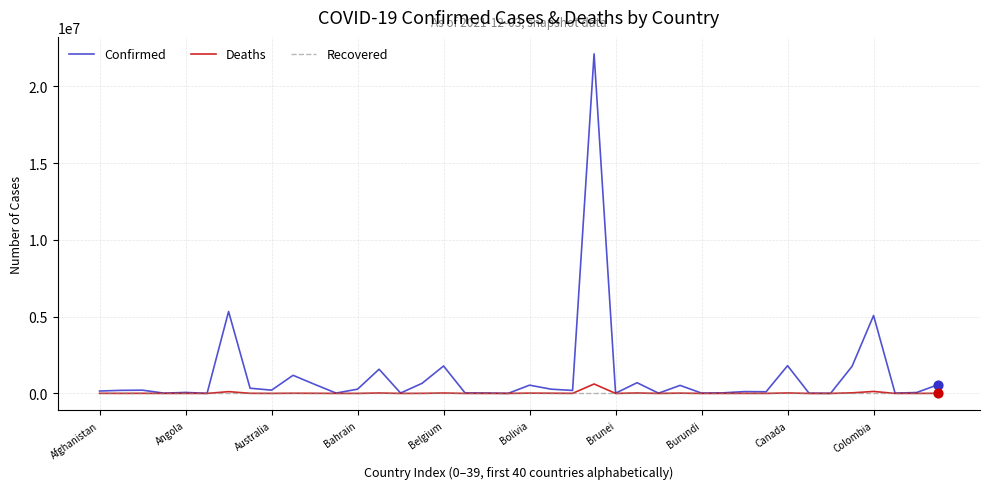

Which series has the largest range (max minus min)?

Confirmed